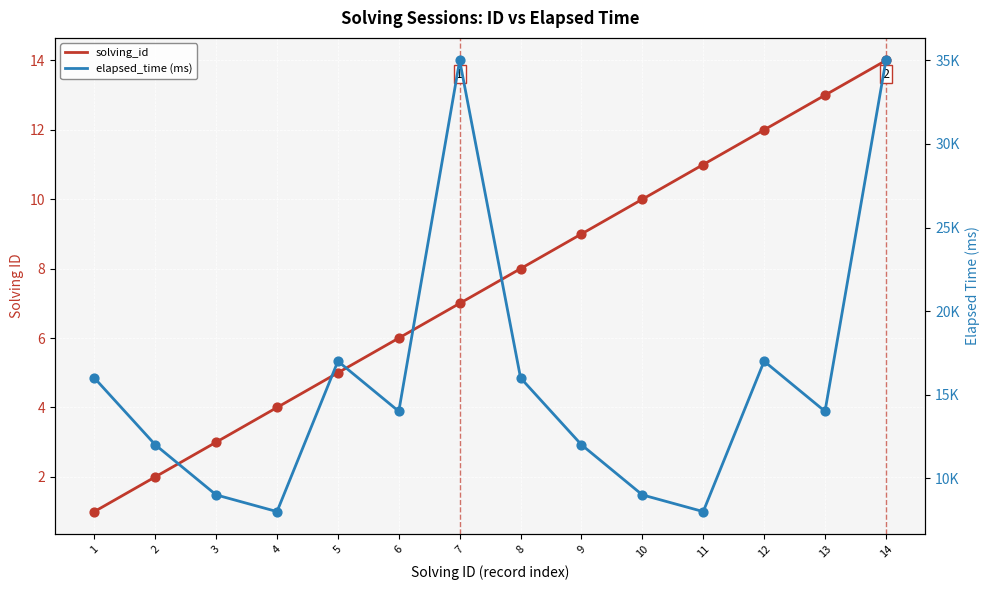

What are all the series names shown in the legend?

solving_id, elapsed_time (ms)